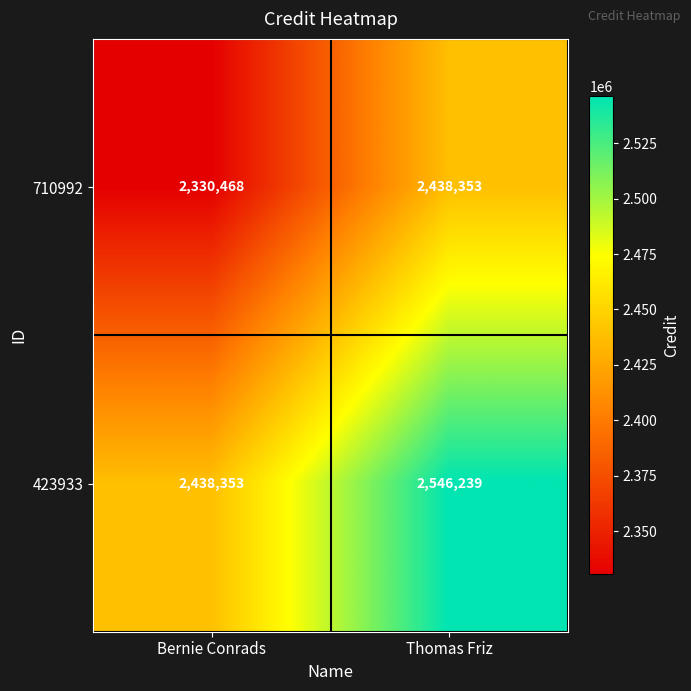

Which category has the highest value in the 710992 series?

Thomas Friz